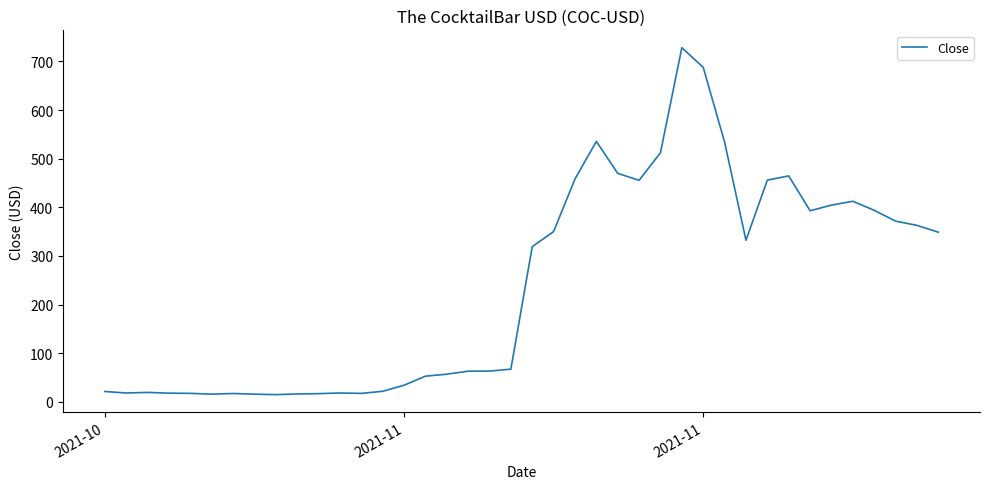

What is the maximum value shown in the chart?

728.1